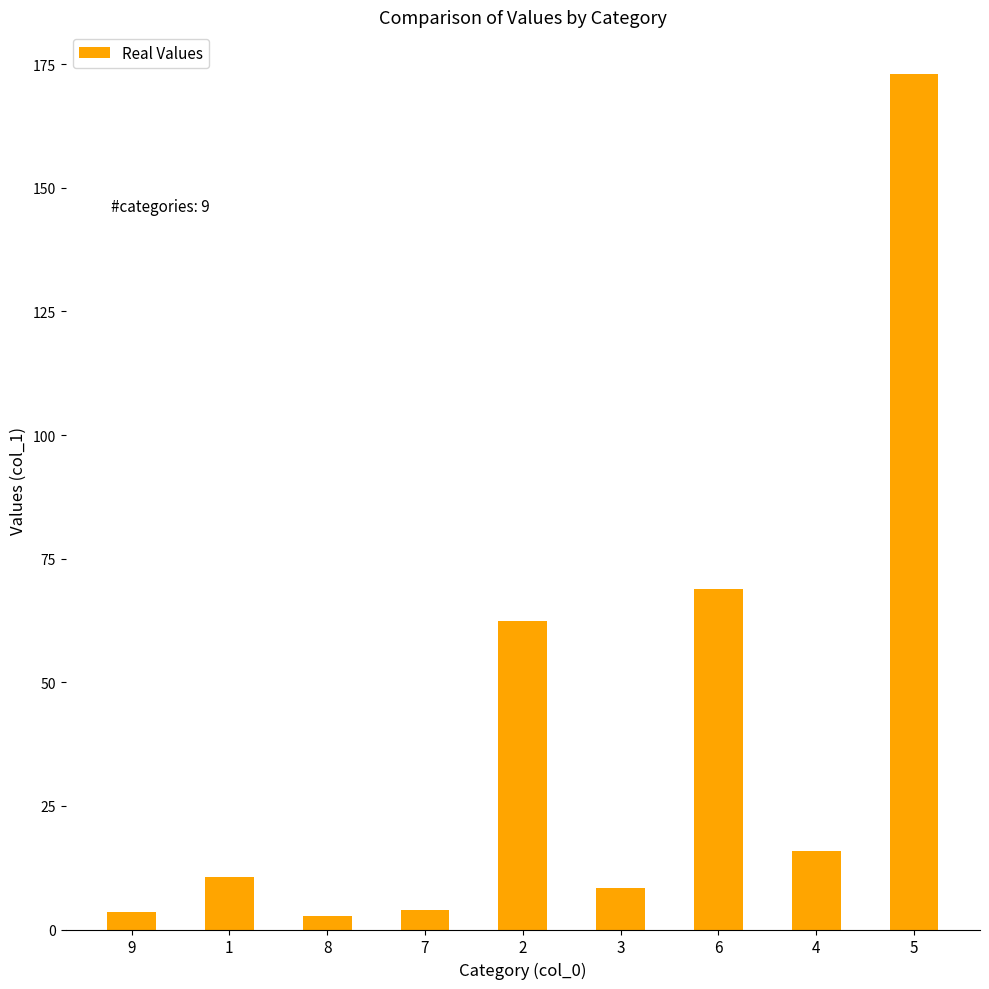

What is the minimum value shown in the chart?

2.8